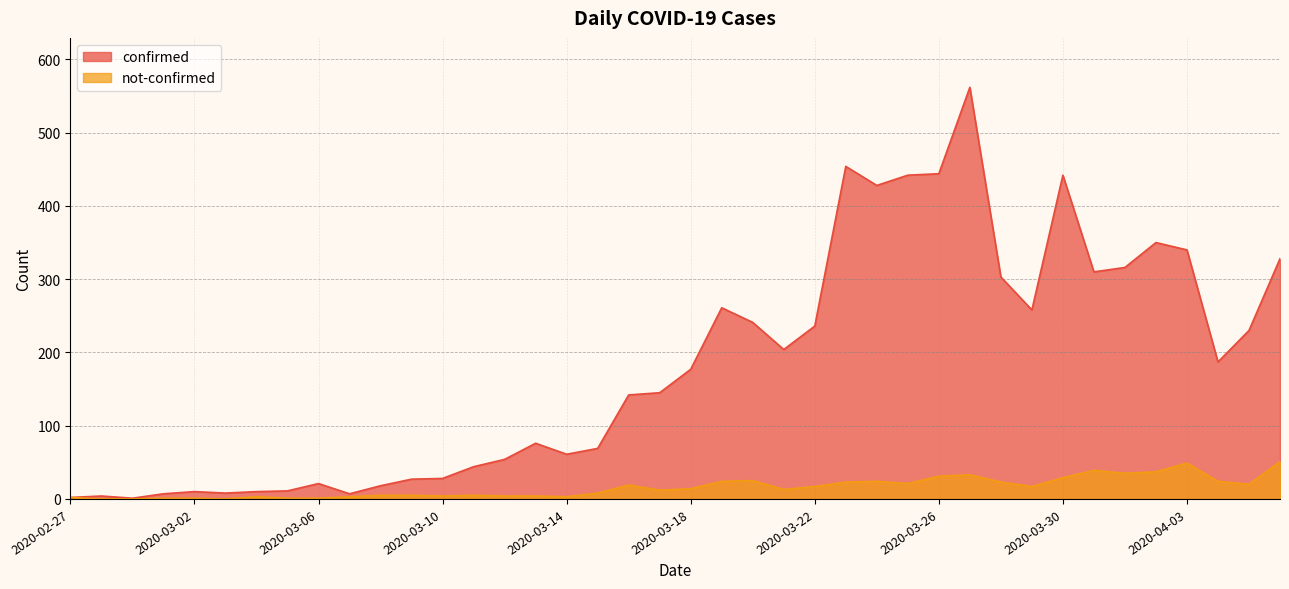

How many lines are shown in the chart?

2